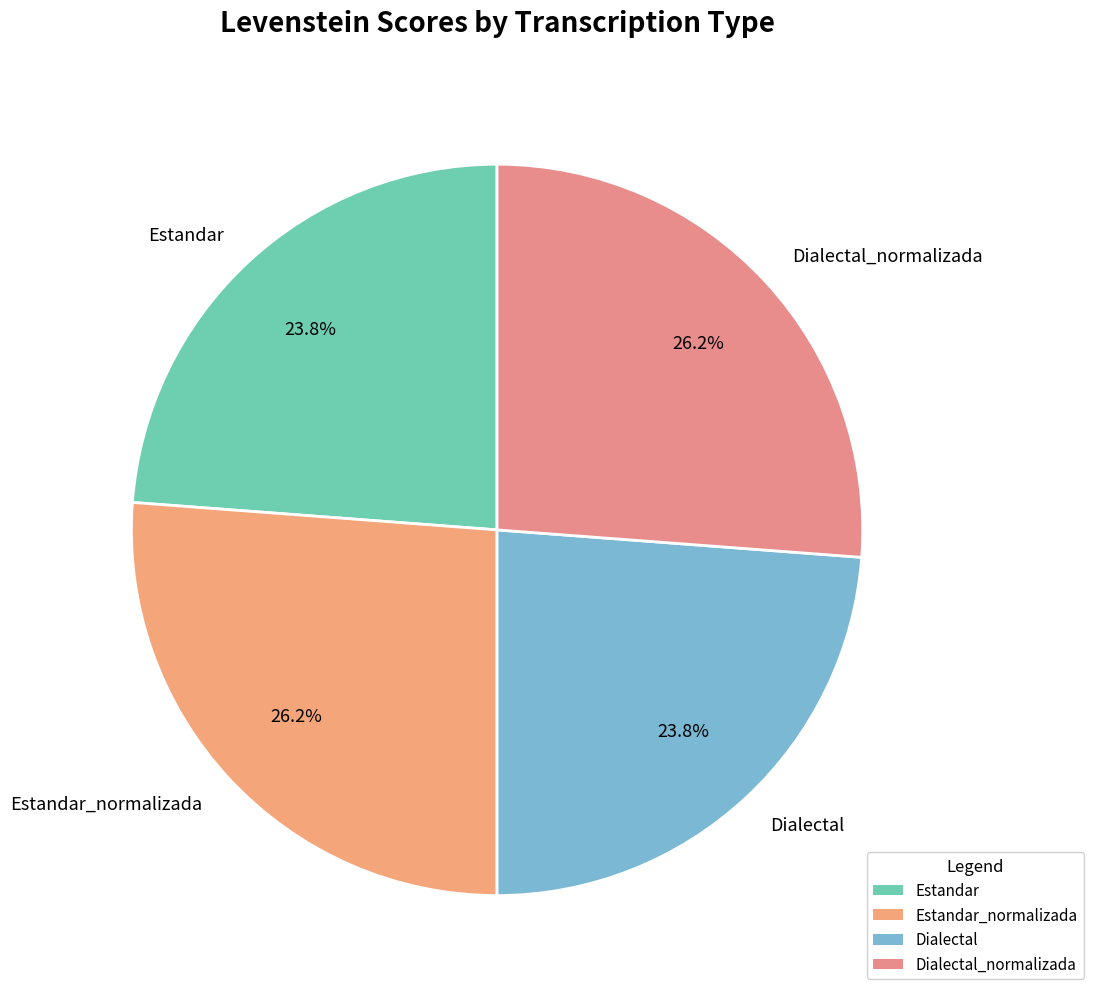

Is there any slice that represents more than half of the pie?

No